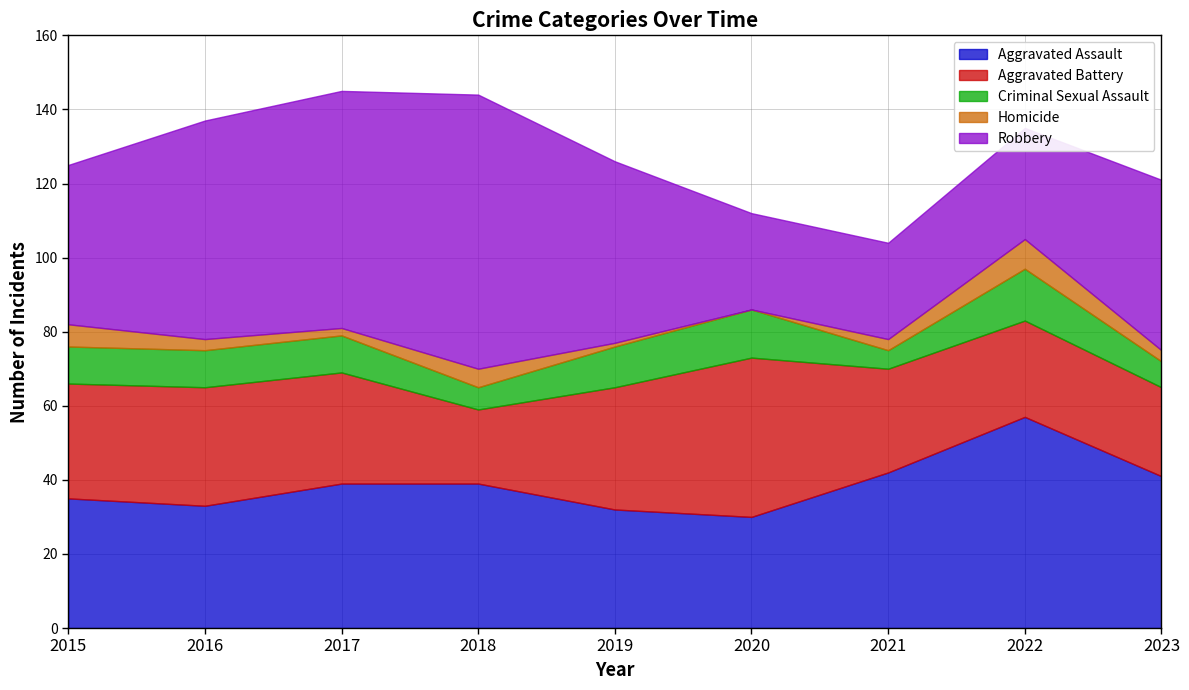

Which category has the lowest value in the Aggravated Assault series?

2020